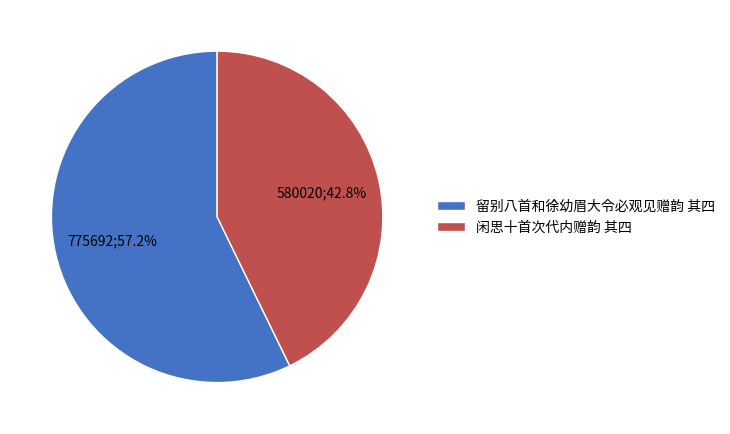

How many slices are in this pie chart?

2